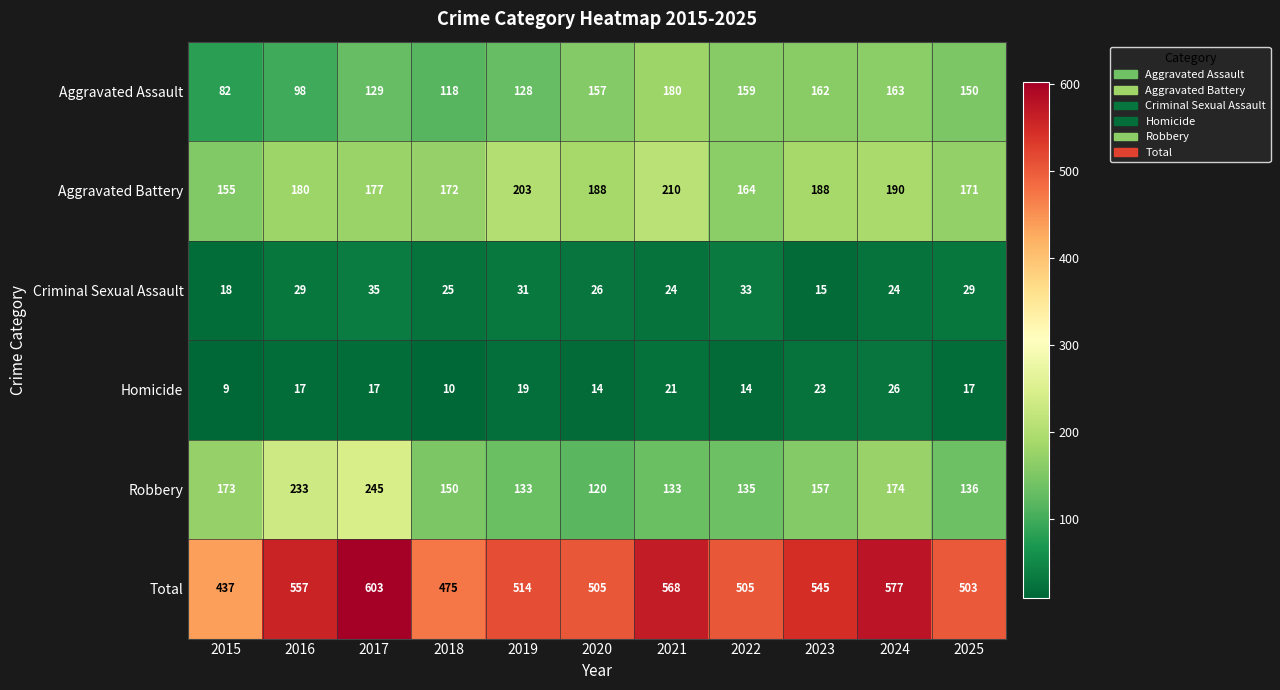

At which category is the sum across all series the highest?

2017